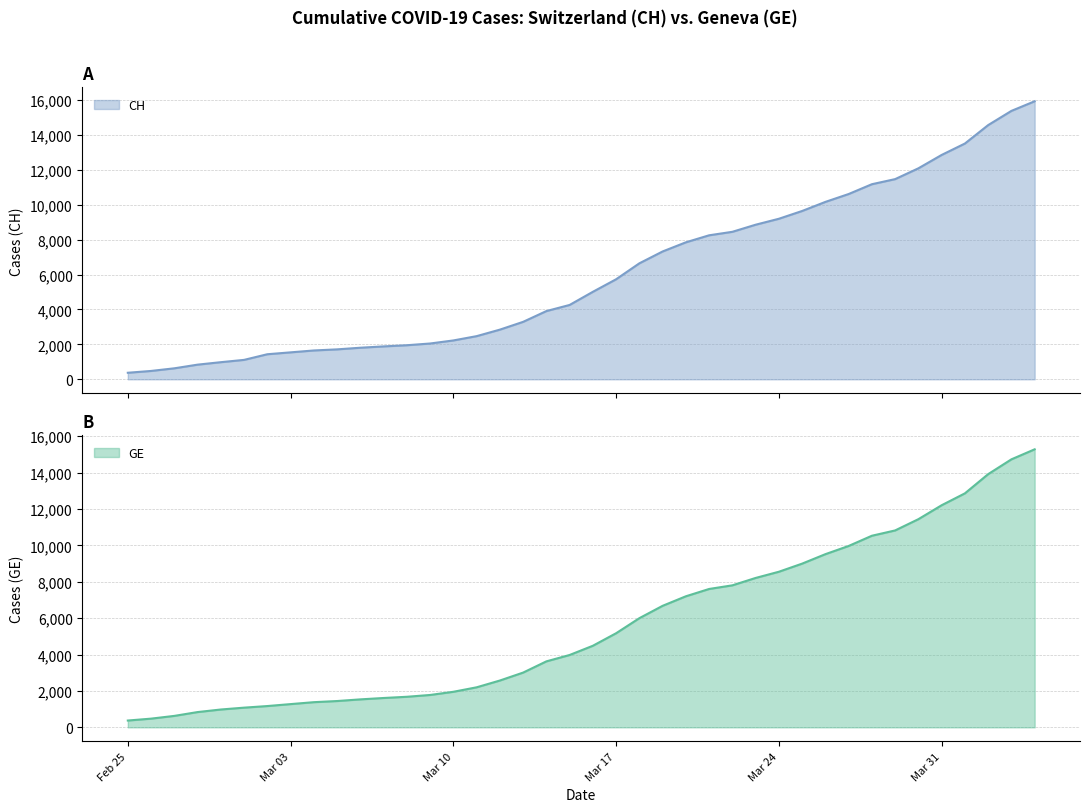

Reading left to right, list all the values displayed in this chart.

CH: 375	479	630	840	981	1113	1436	1544	1652	1715	1809	1885	1952	2051	2226	2472	2845	3291	3908	4259	5012	5731	6644	7323	7847	8249	8449	8855	9196	9642	10162	10613	11175	11467	12086	12852	13505	14561	15375	15926
GE: 375	479	630	840	981	1083	1171	1278	1384	1447	1538	1614	1681	1780	1955	2201	2574	3010	3627	3978	4485	5174	6002	6681	7205	7607	7807	8213	8554	9000	9520	9971	10533	10825	11444	12210	12863	13919	14733	15284